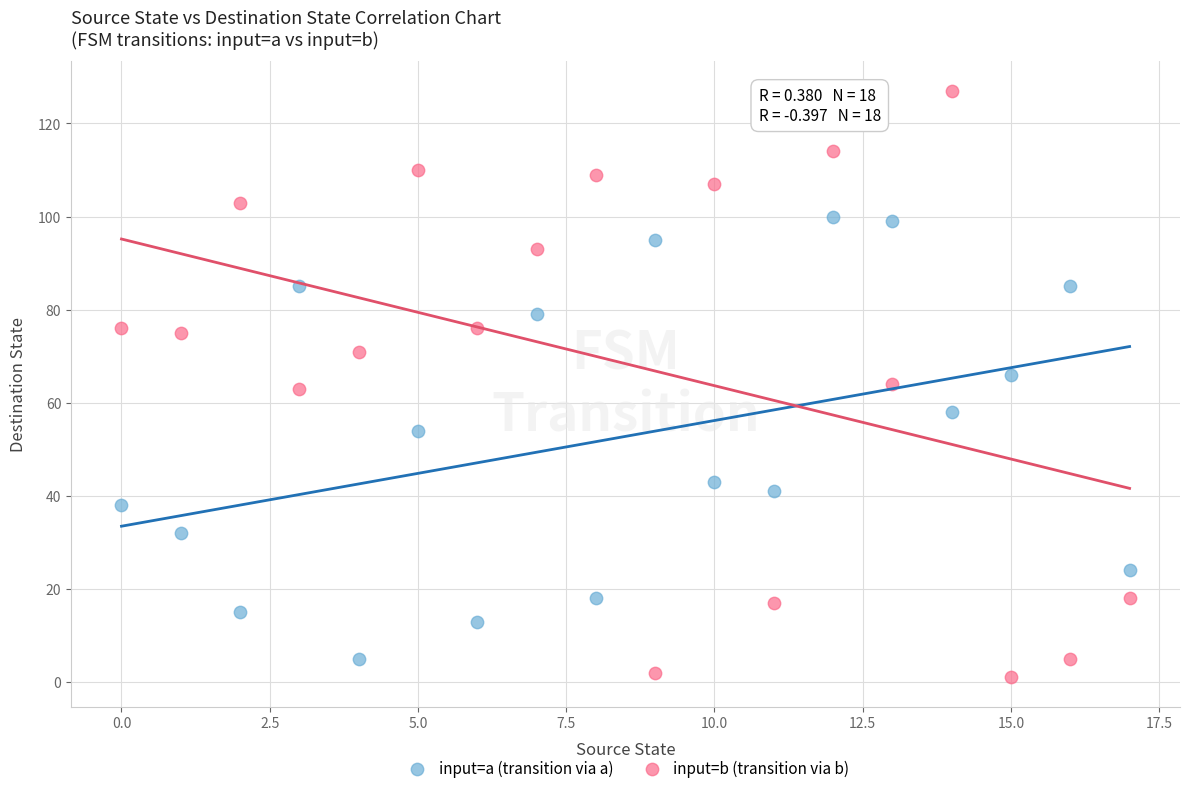

In the input=a (transition via a) series, what Y value is closest to 52?

54